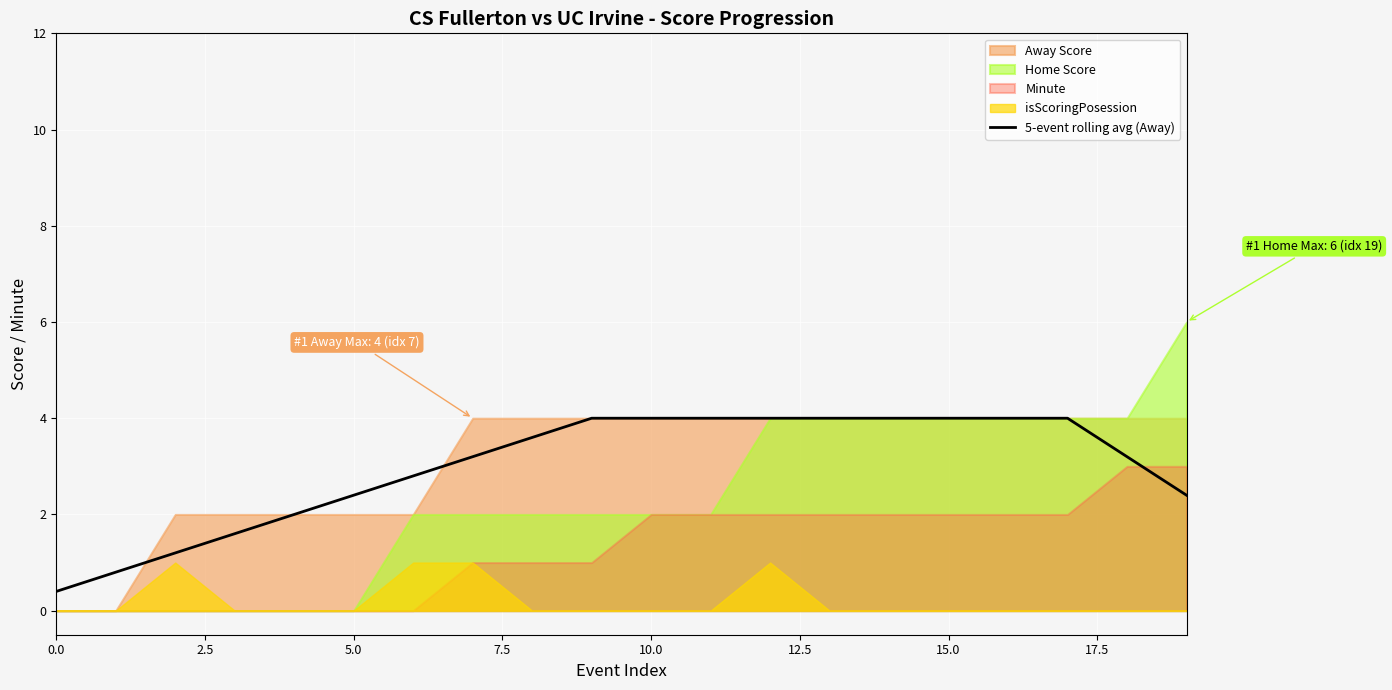

What is the maximum value for 5-event rolling avg (Away)?

4.0